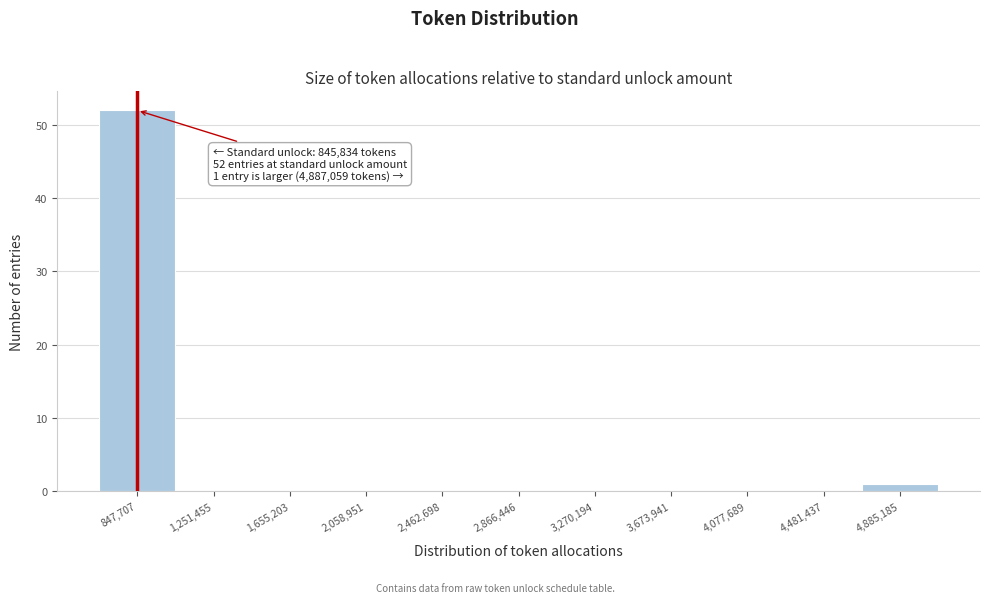

Over which range of the x-axis is the bar tallest?

650000 to 1050000